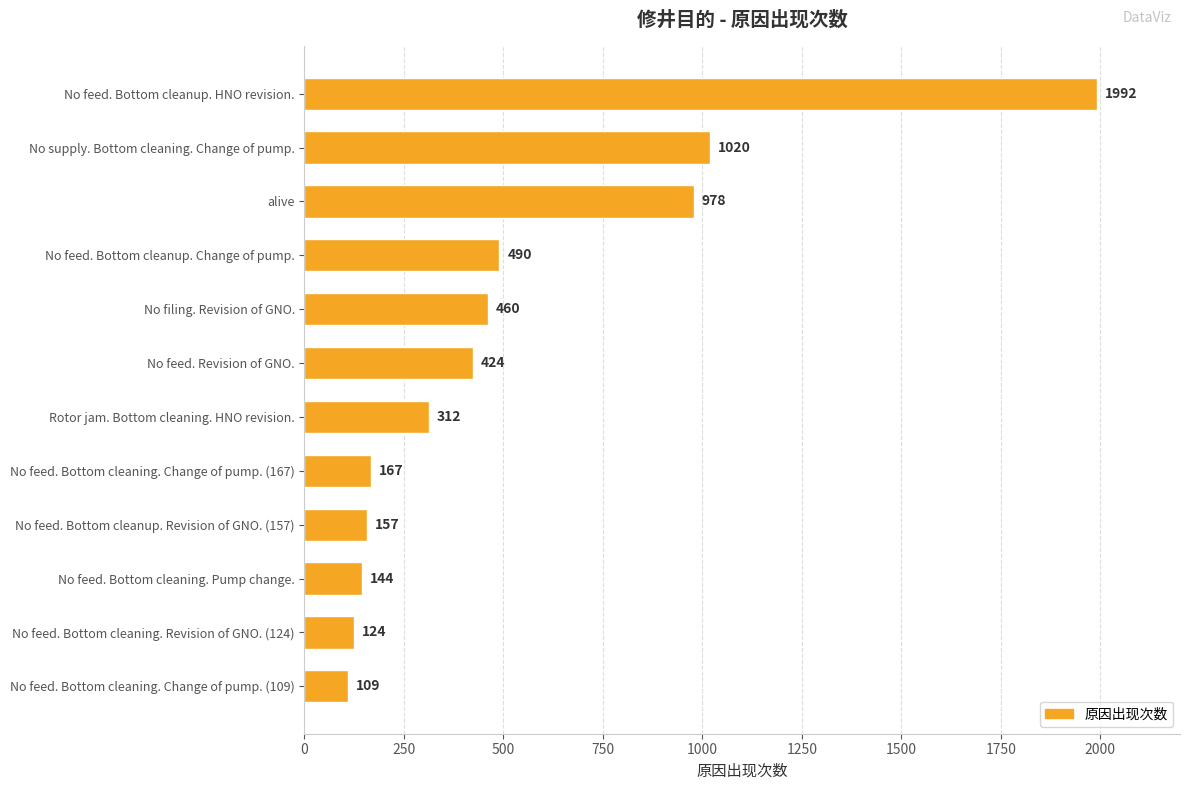

Rank the categories by value from highest to lowest.

No feed. Bottom cleanup. HNO revision., No supply. Bottom cleaning. Change of pump., alive, No feed. Bottom cleanup. Change of pump., No filing. Revision of GNO., No feed. Revision of GNO., Rotor jam. Bottom cleaning. HNO revision., No feed. Bottom cleaning. Change of pump. (167), No feed. Bottom cleanup. Revision of GNO. (157), No feed. Bottom cleaning. Pump change., No feed. Bottom cleaning. Revision of GNO. (124), No feed. Bottom cleaning. Change of pump. (109)